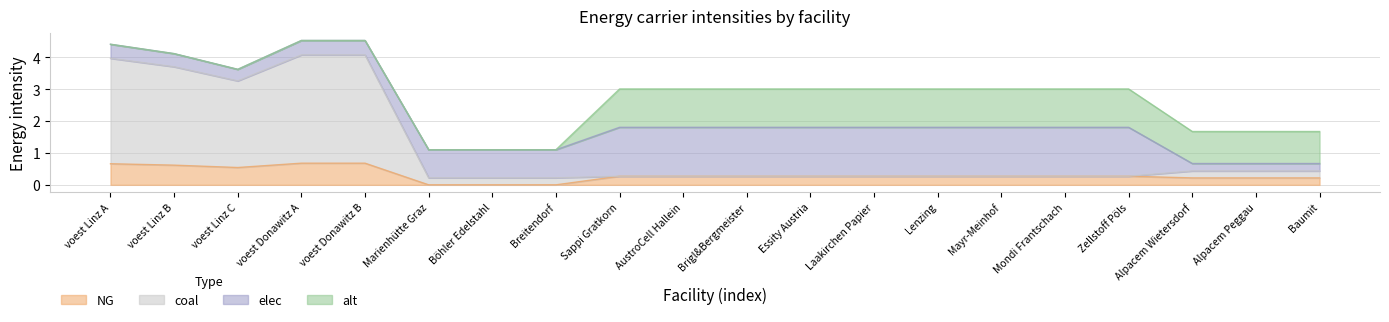

Between voest Linz A and voest Linz C, which series saw the biggest shift?

coal